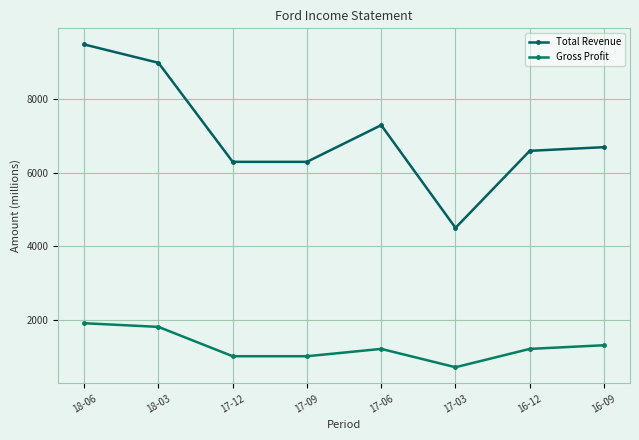

True or false: Total Revenue and Gross Profit intersect in this chart.

False